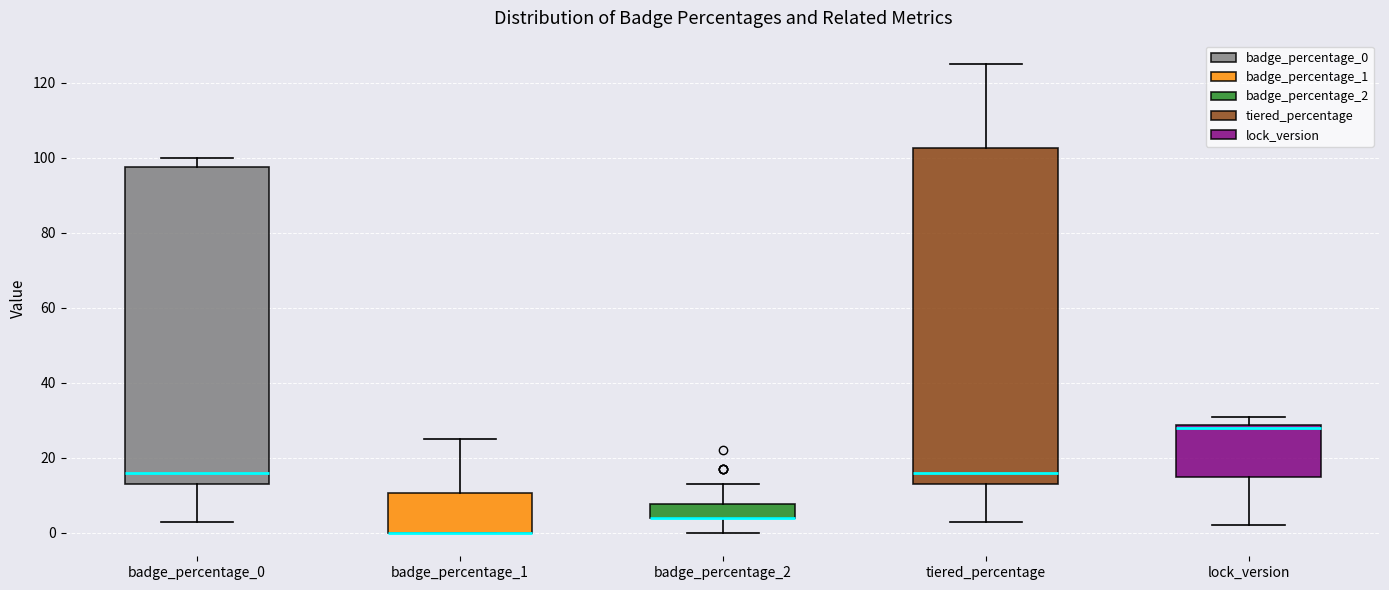

Reading left to right, read every box against the y-axis: the position of its median line, the range the box covers, and the ends of its whiskers. The values are not printed on the chart, so give them approximately, as read against the axis.

badge_percentage_0: median 16, box 14 to 98, whiskers 4 to 100
badge_percentage_1: median 0 (drawn on the box's lower edge), box 0 to 10, whiskers 0 to 26
badge_percentage_2: median 4 (drawn on the box's lower edge), box 4 to 8, whiskers 0 to 14
tiered_percentage: median 16, box 14 to 102, whiskers 4 to 126
lock_version: median 28 (just below the box's upper edge), box 16 to 28, whiskers 2 to 32